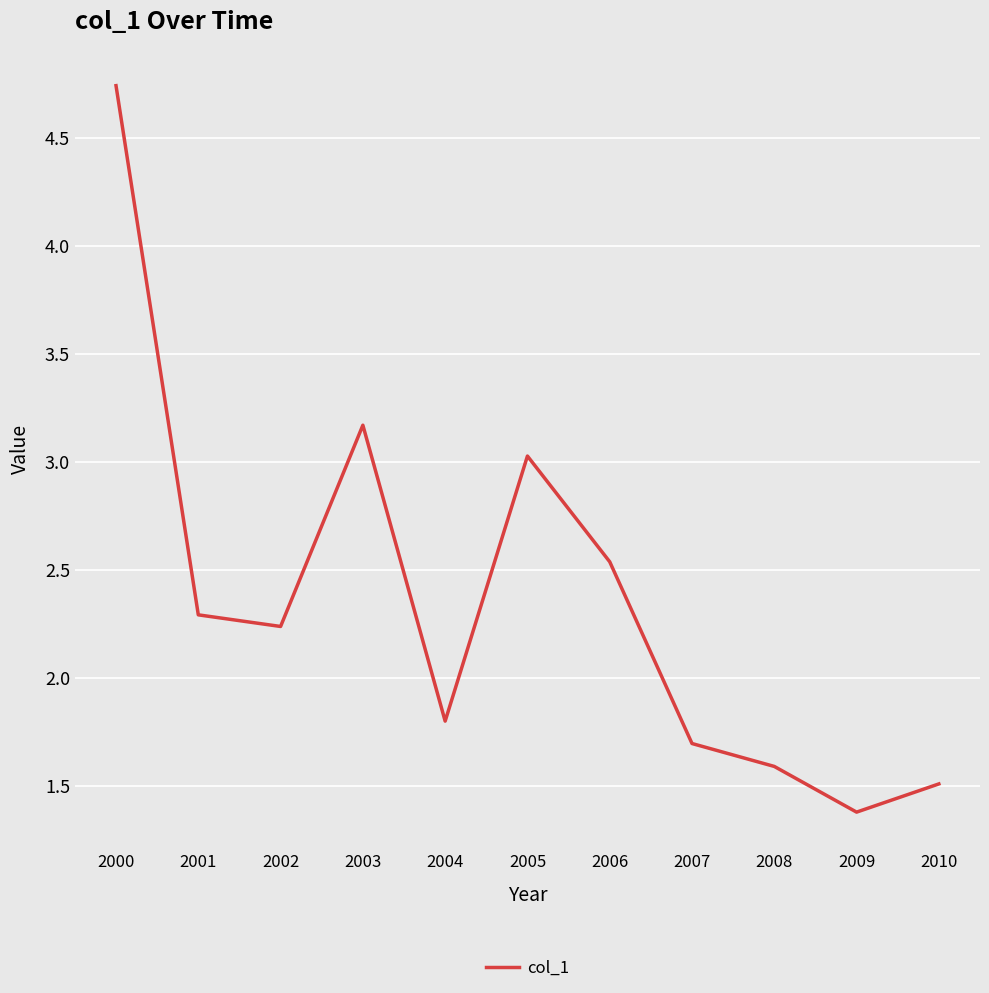

List the labels in order of value, largest first.

2000, 2003, 2005, 2006, 2001, 2002, 2004, 2007, 2008, 2010, 2009